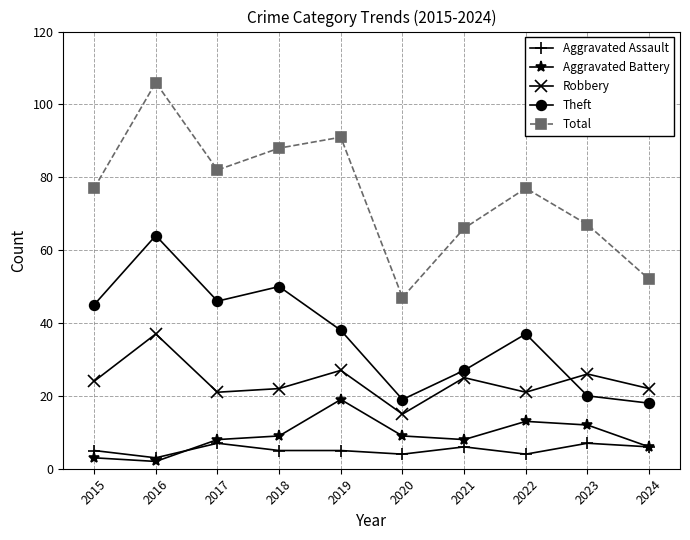

In Theft, how many points are higher than both neighbors (excluding endpoints)?

3